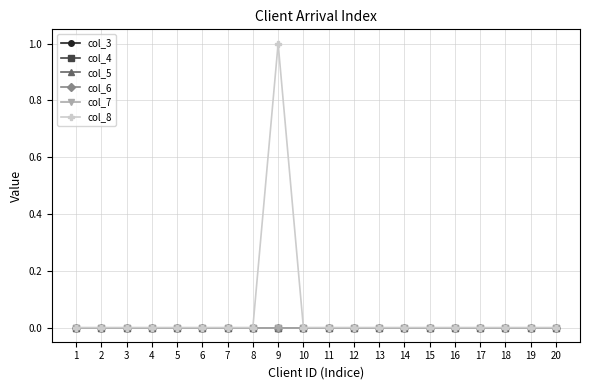

Is this an area chart (filled region under the line)?

No